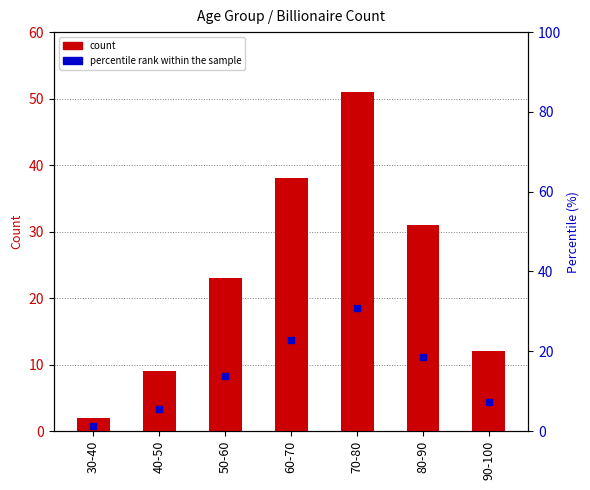

What is the difference between the Count of age values at 80-90 and 30-40?

29.0